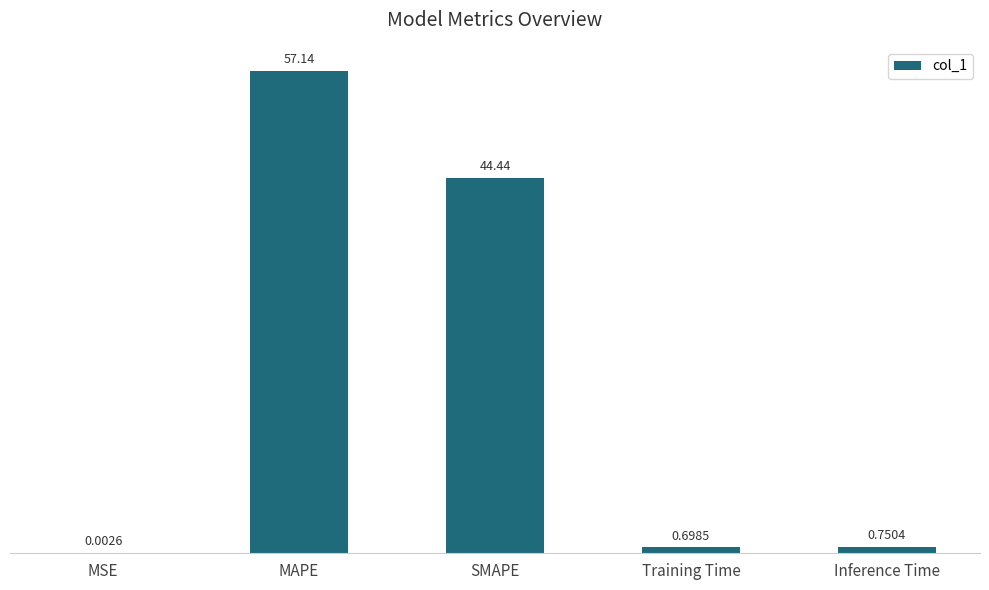

What is the sum of all values?

103.0